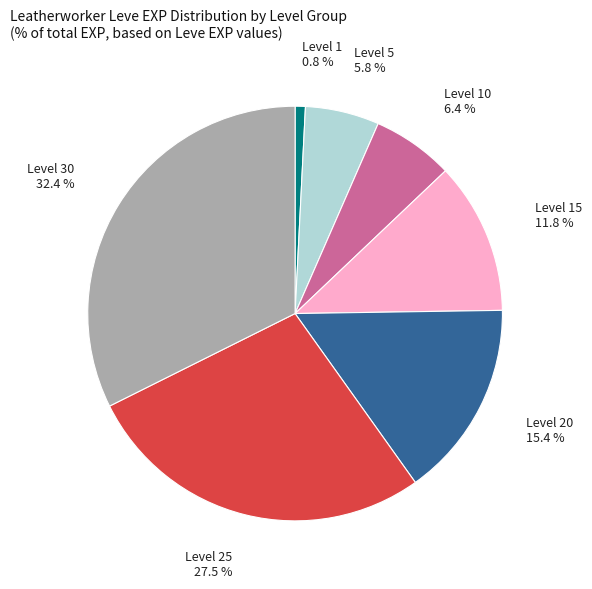

How many slices are in this pie chart?

7